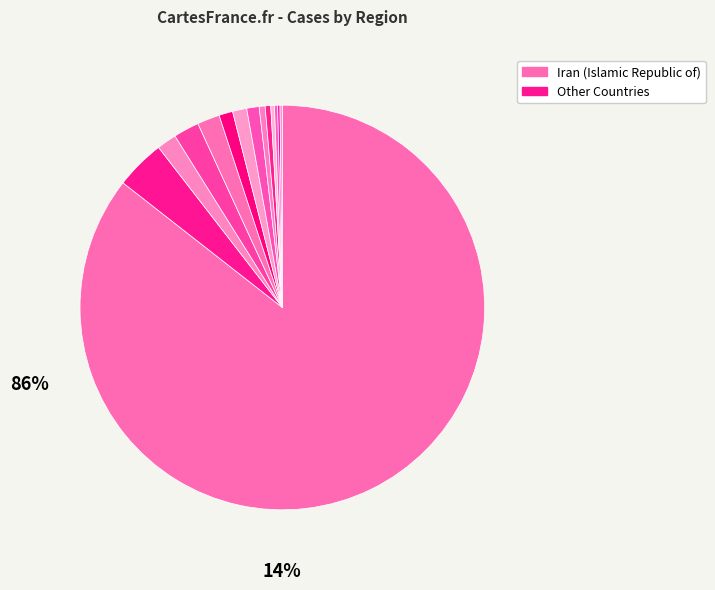

Which category accounts for the majority?

Iran (Islamic Republic of)